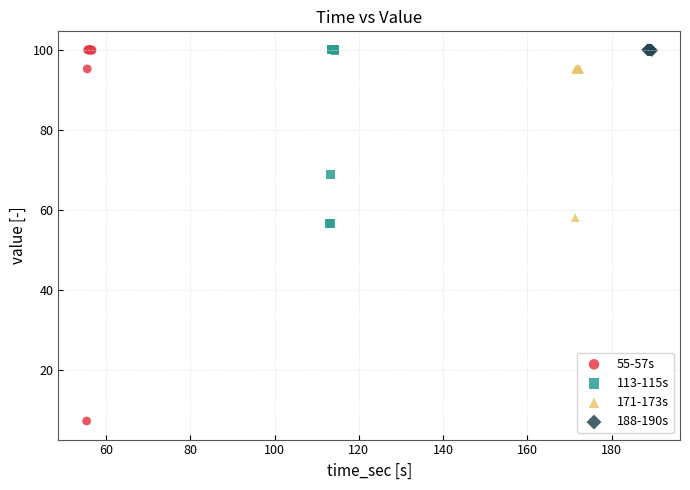

Which series contains the lowest Y value?

55-57s